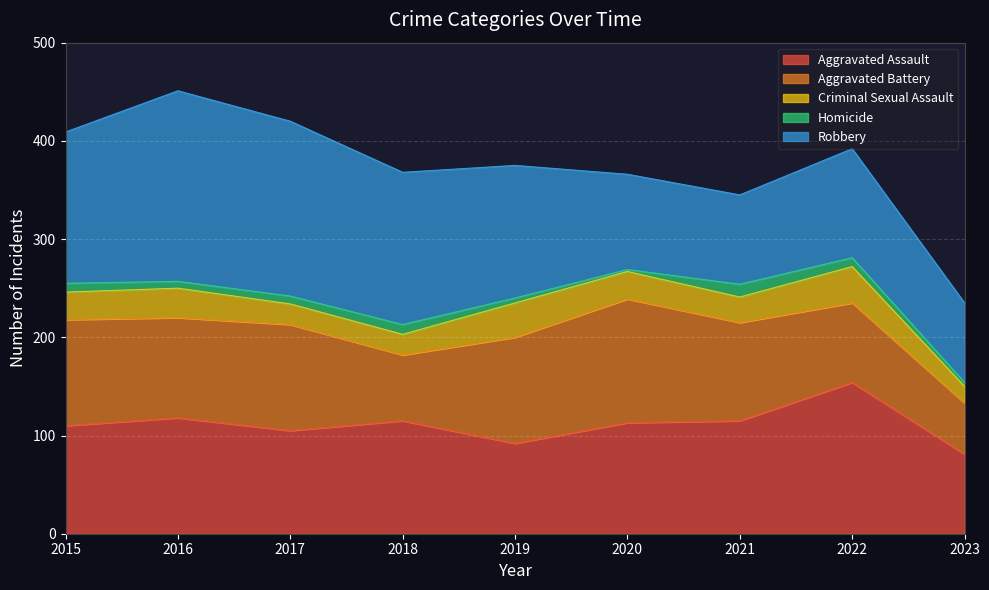

True or false: Criminal Sexual Assault and Robbery cross at least once.

False